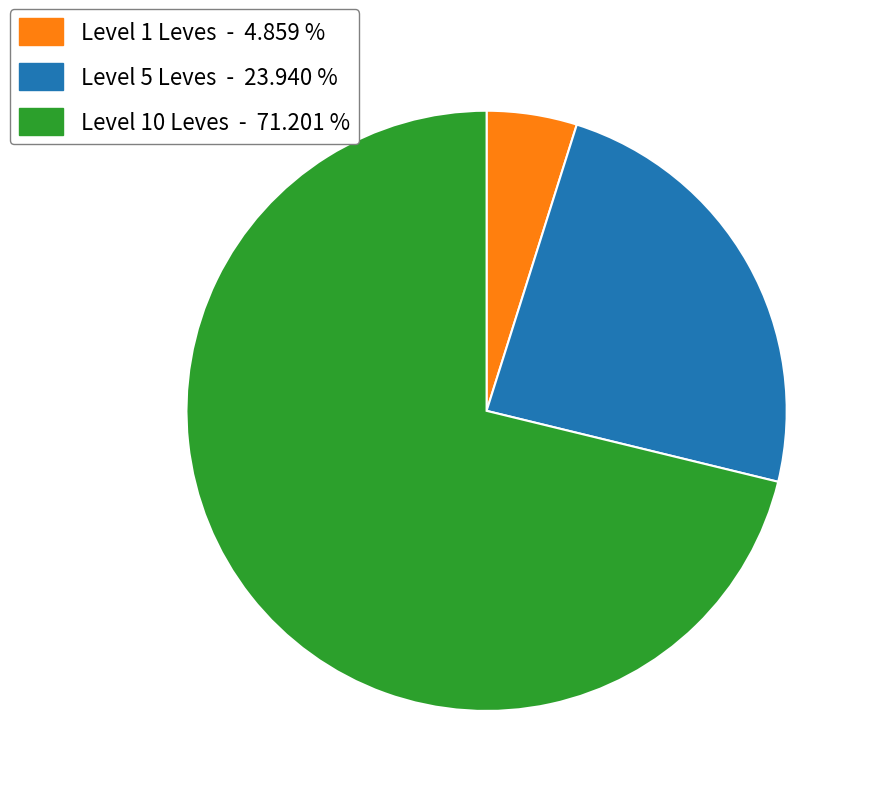

How many segments does this pie chart have?

3